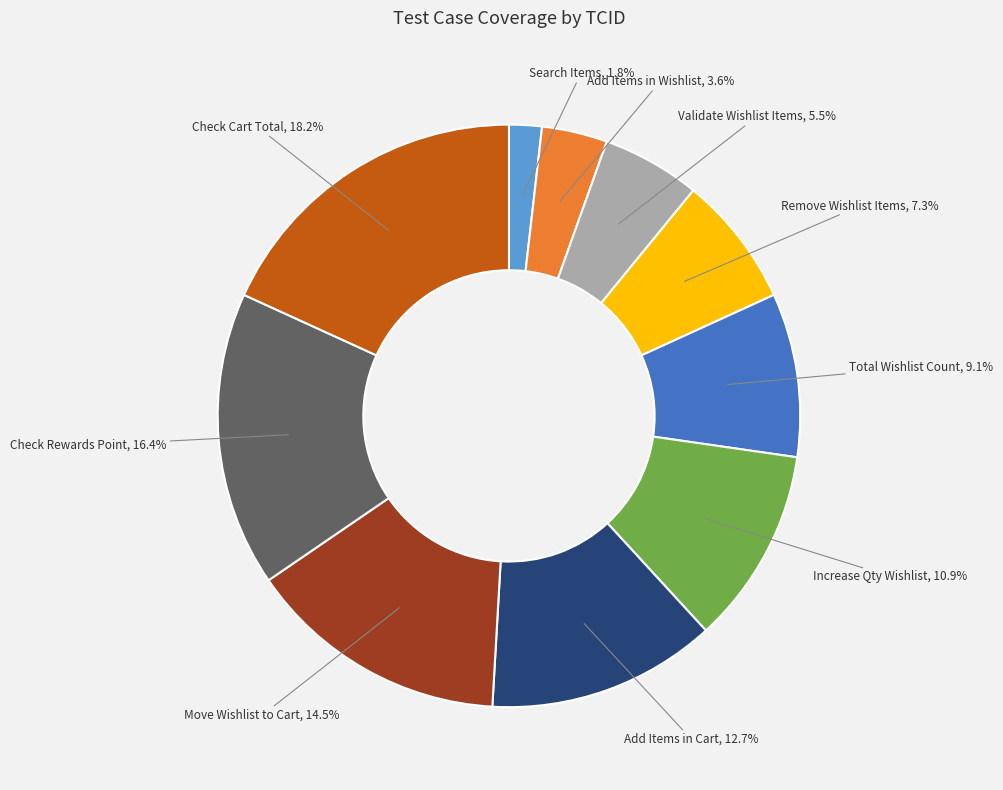

Does any single category account for the majority?

No